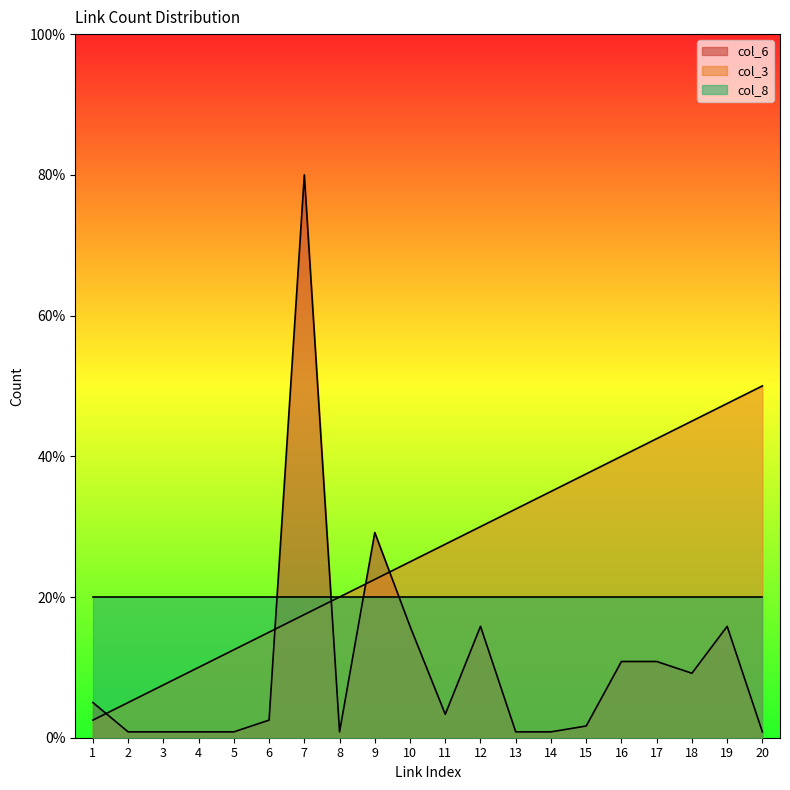

Between 6 and 14, which series saw the biggest shift?

col_3